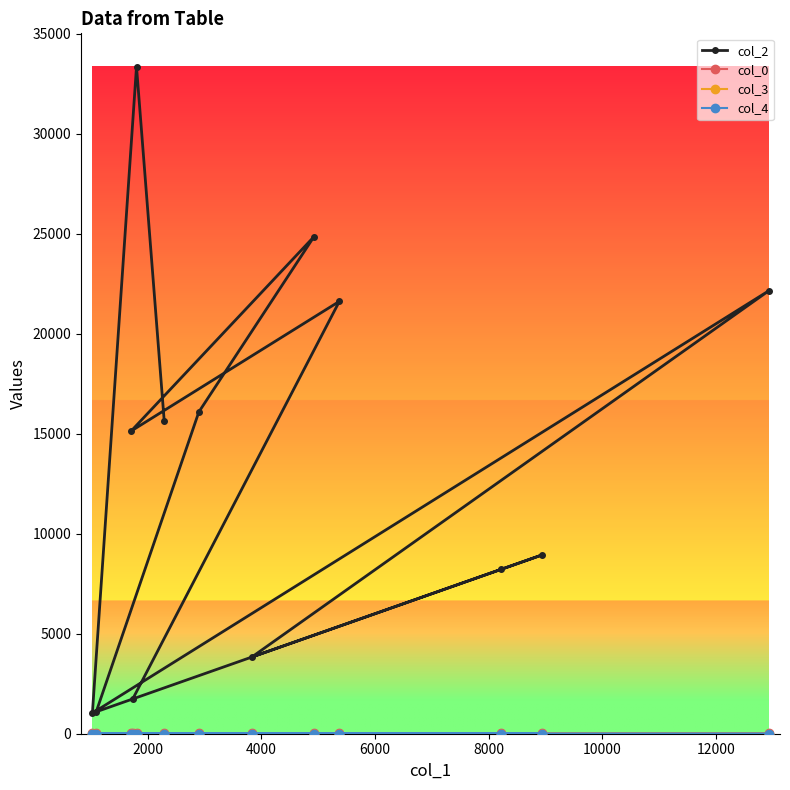

Which series has the largest total across all categories?

col_2